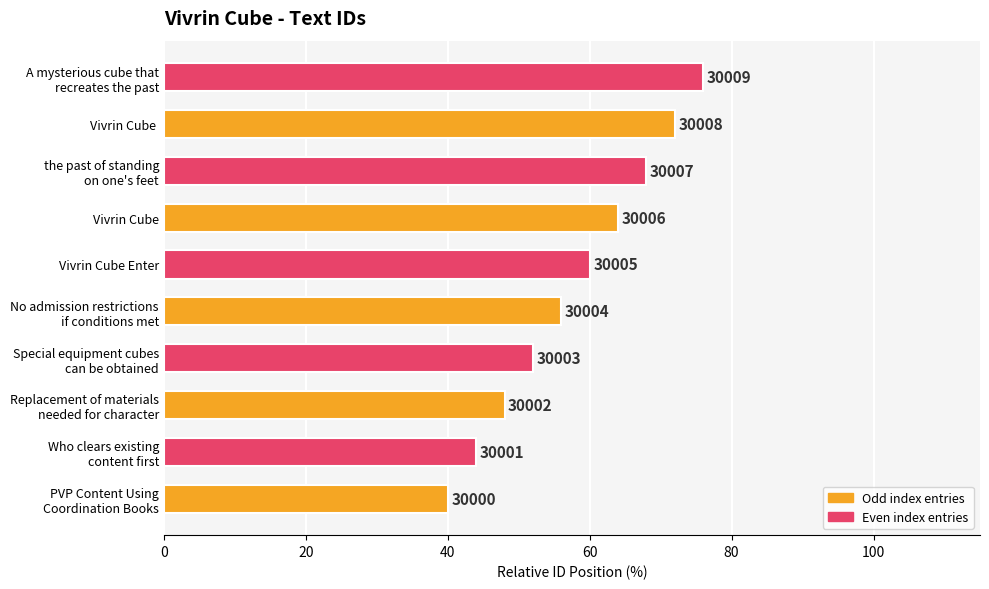

How many bars are there in total?

10